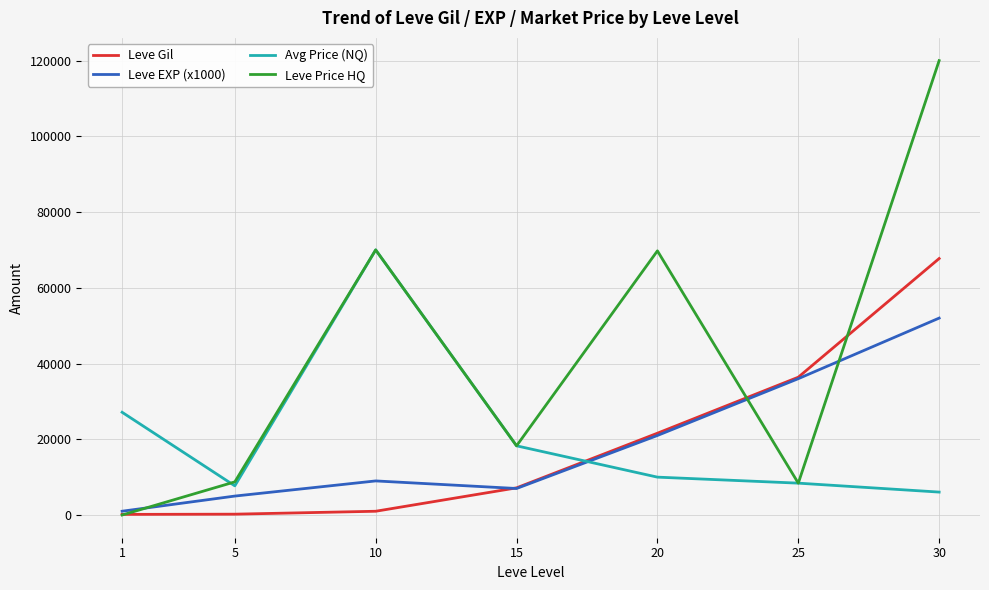

At which category does Leve Price HQ reach its first local peak?

10